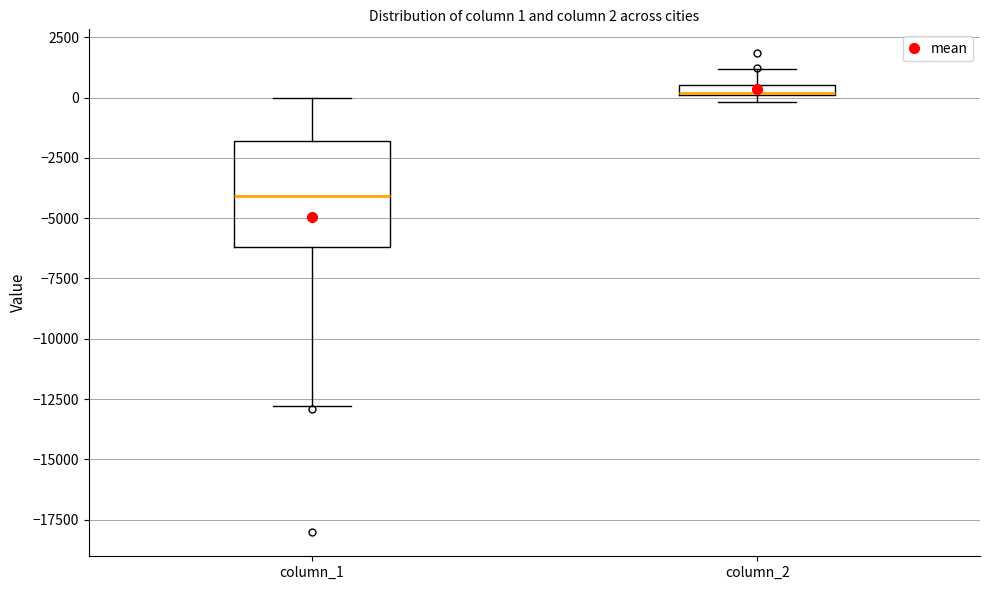

Which box has the lowest median line?

column_1